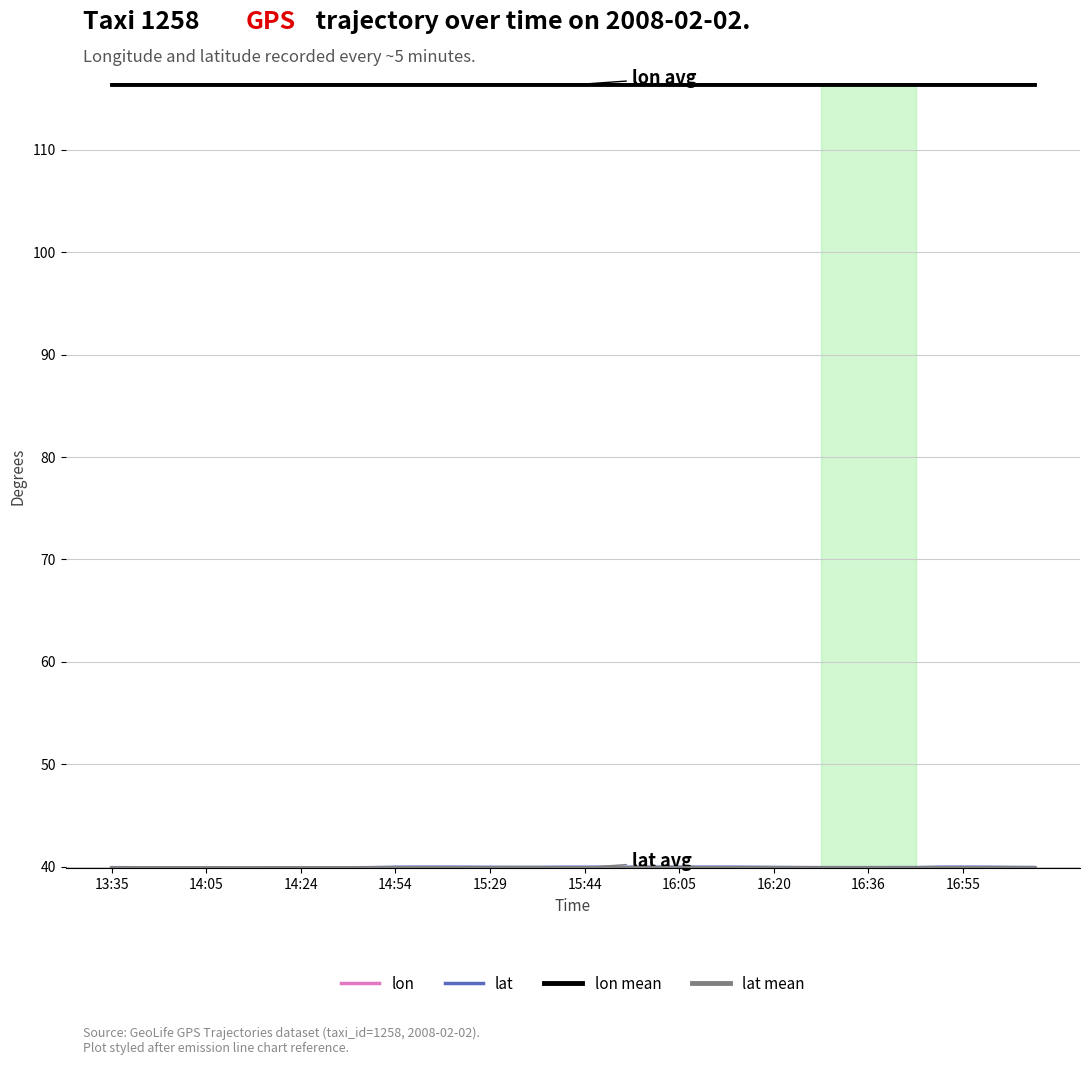

What is the greatest value displayed?

116.5